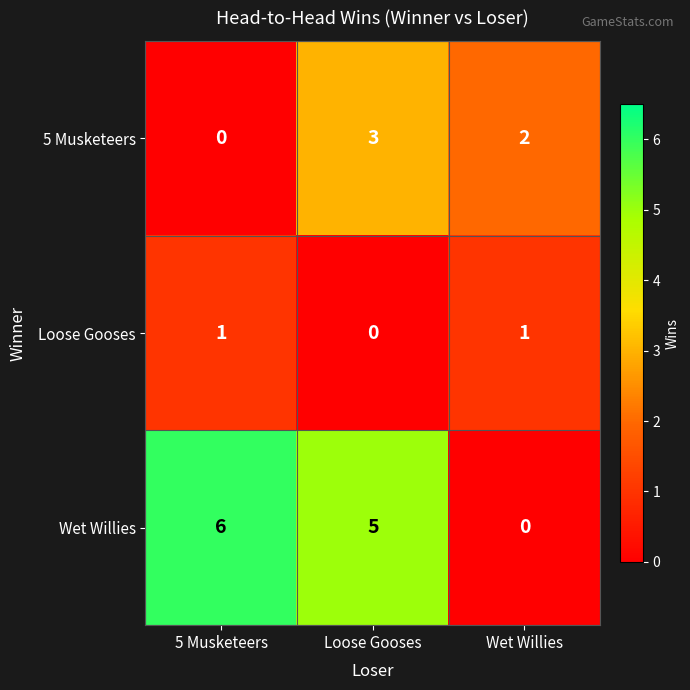

Reading left to right, extract all data points from this chart.

5 Musketeers: 5 Musketeers=0	Loose Gooses=3	Wet Willies=2
Loose Gooses: 5 Musketeers=1	Loose Gooses=0	Wet Willies=1
Wet Willies: 5 Musketeers=6	Loose Gooses=5	Wet Willies=0